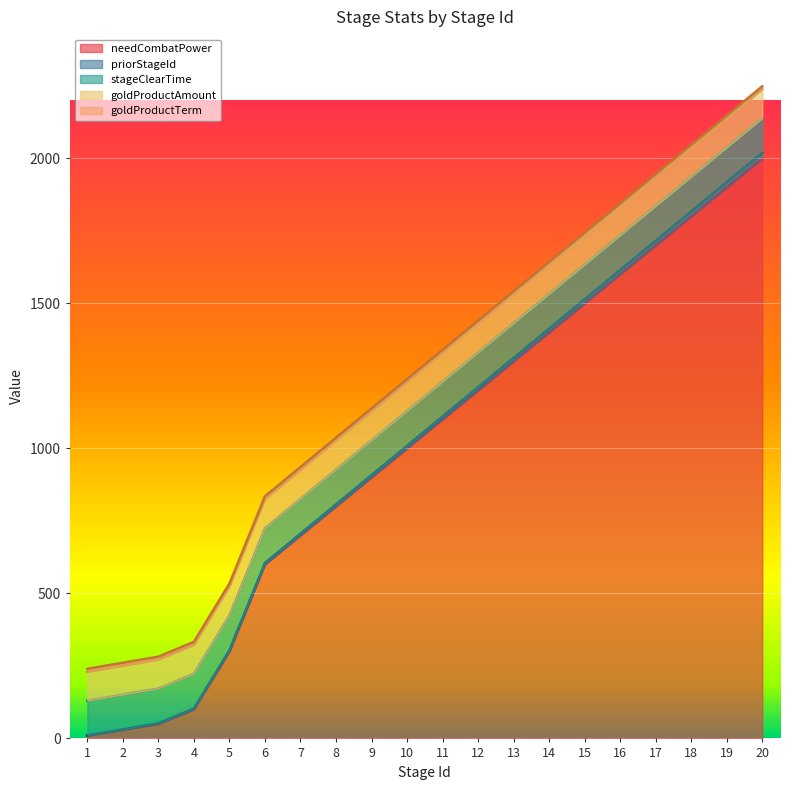

What is the value of the priorStageId point at the 7th from the left?

6